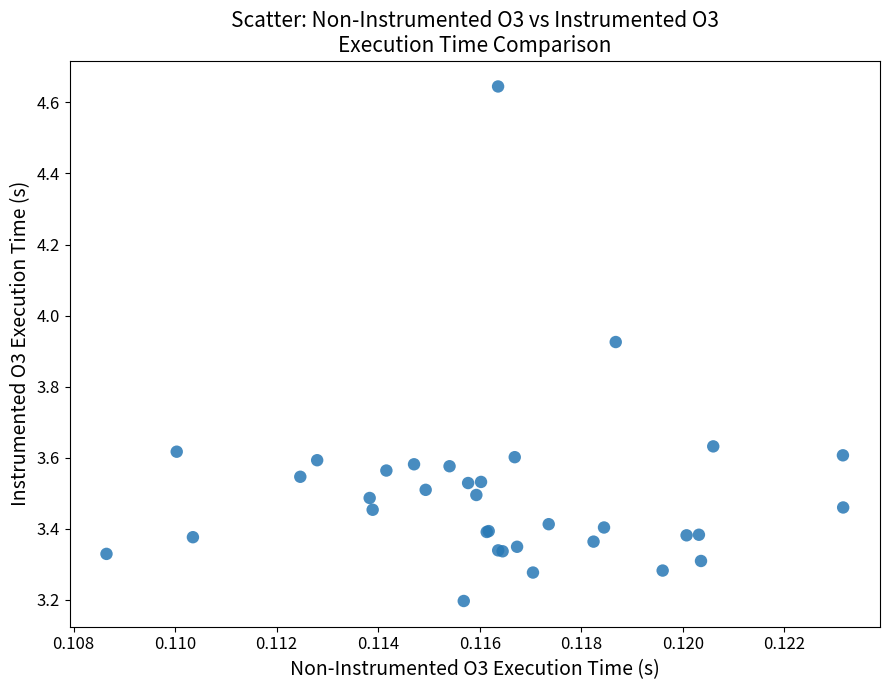

What Y value in the scatter plot is closest to 3?

3.2